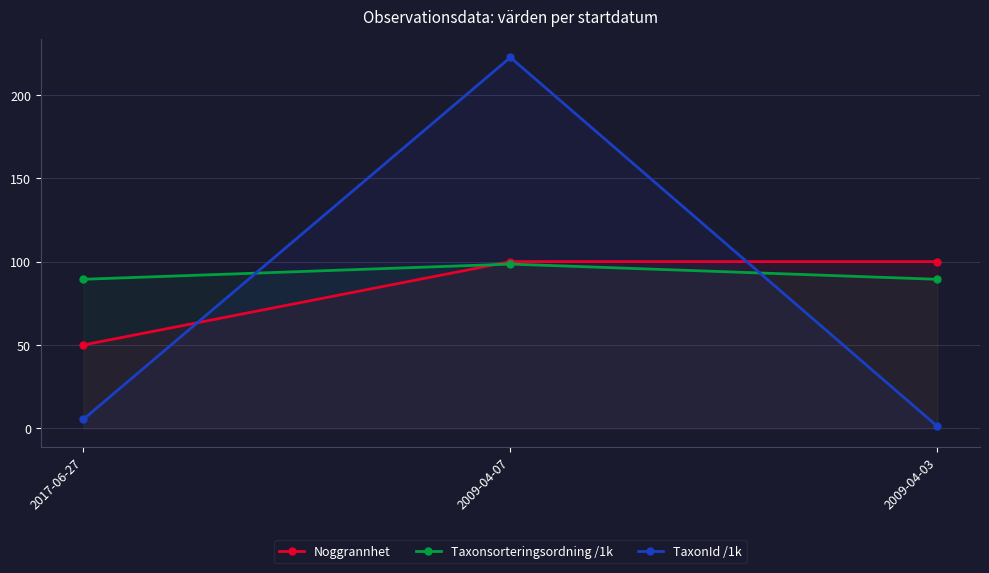

Rank the series by their maximum value, from highest to lowest.

TaxonId /1k, Noggrannhet, Taxonsorteringsordning /1k